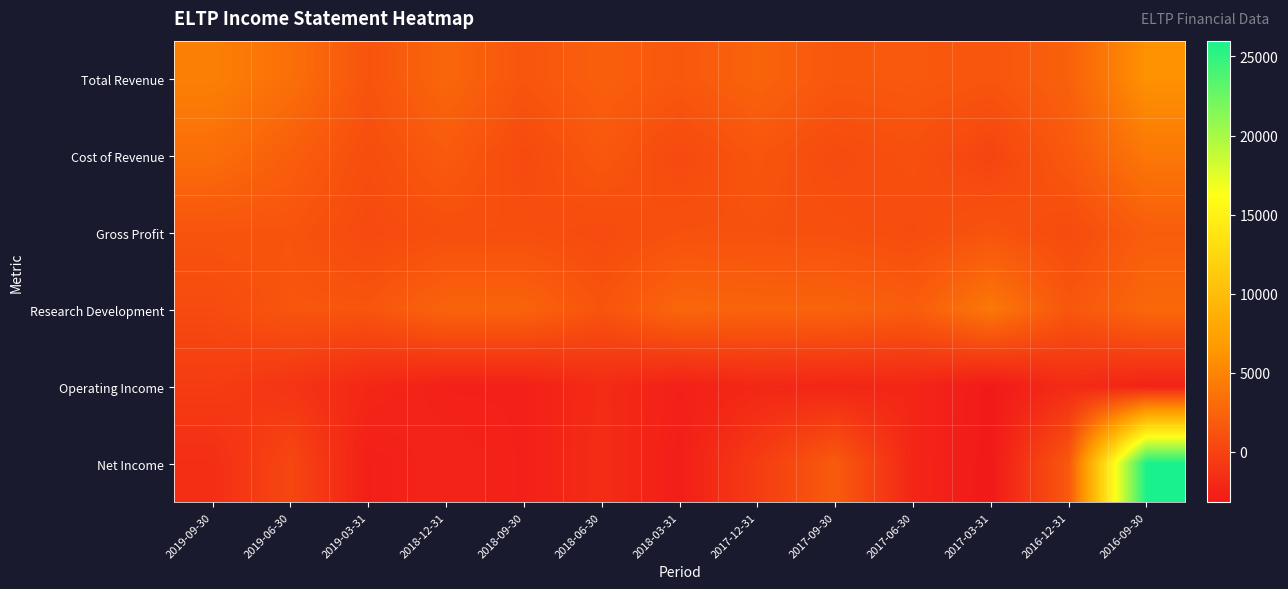

Which series has the widest spread of values?

Net Income